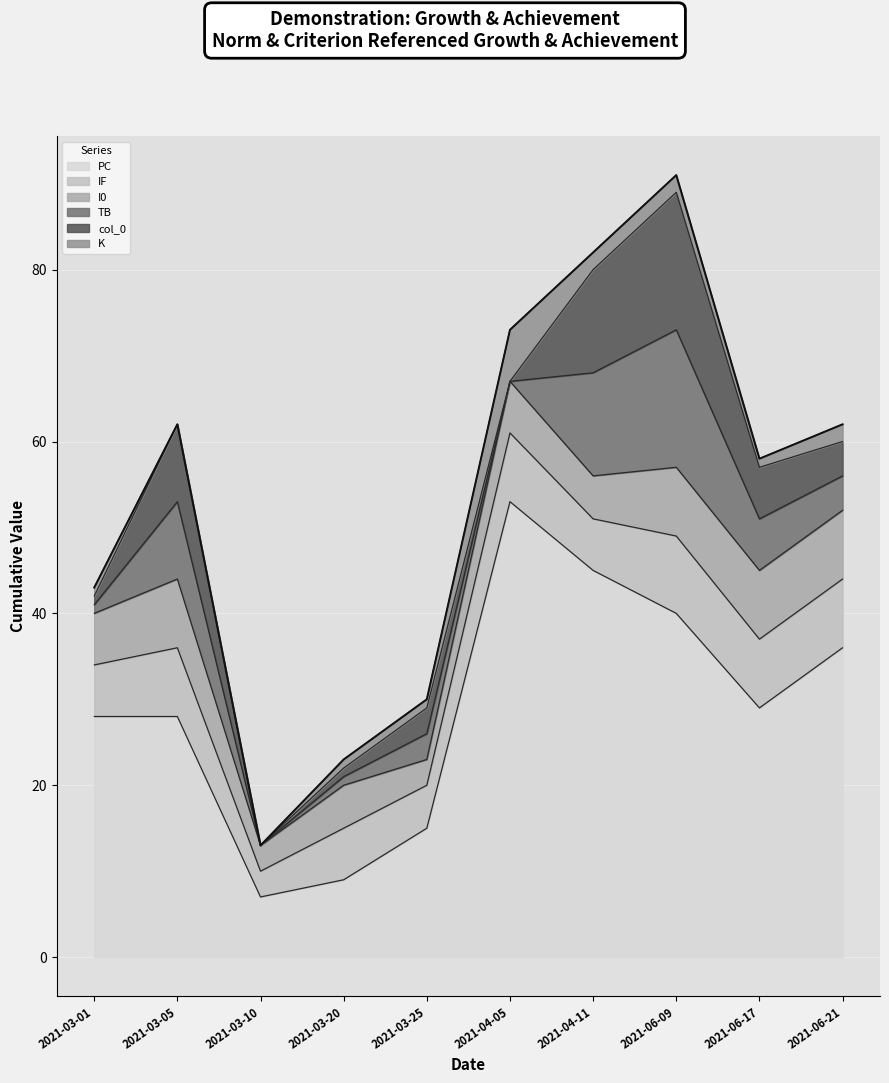

Reading right to left, what are all the values shown in this chart?

PC: 36	29	40	45	53	15	9	7	28	28
IF: 8	8	9	6	8	5	6	3	8	6
I0: 8	8	8	5	6	3	5	3	8	6
K: 2	1	2	2	6	1	1	0	0	1
TB: 4	6	16	12	0	3	1	0	9	1
col_0: 4	6	16	12	0	3	1	0	9	1